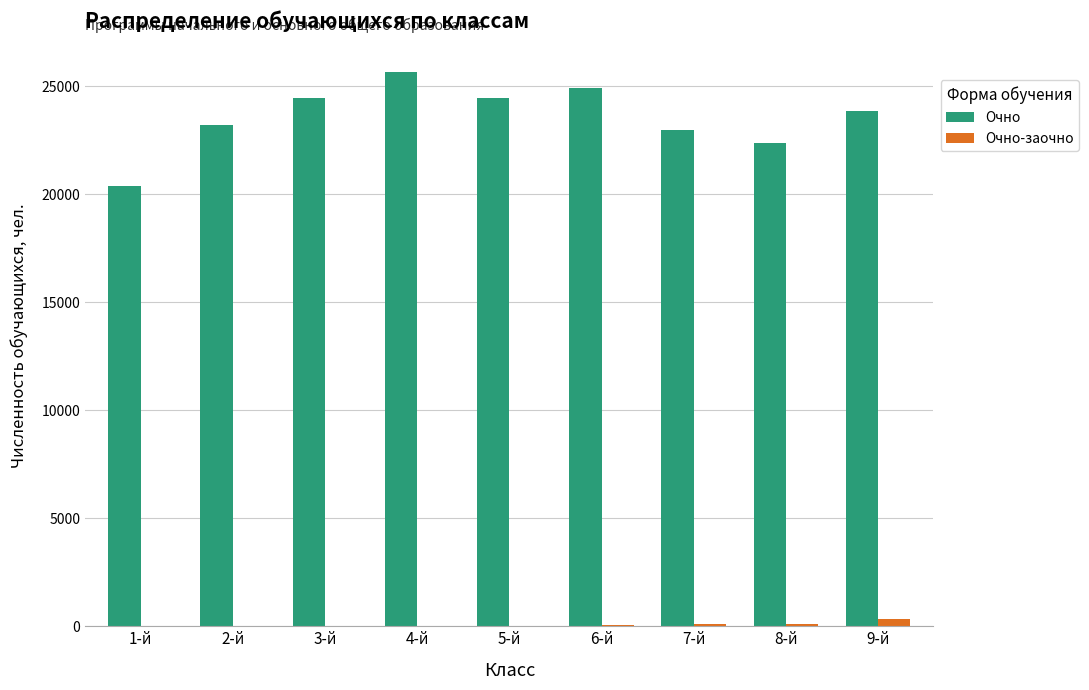

Which series changed the most between 2-й and 5-й?

Очно